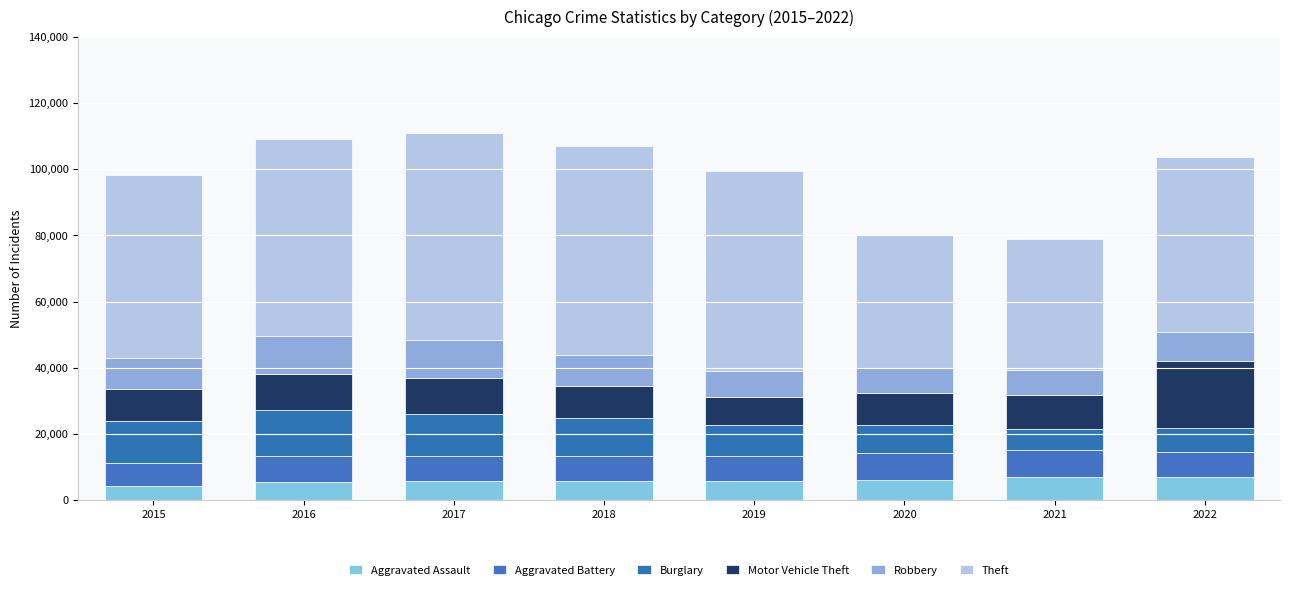

Are the bars horizontal?

No